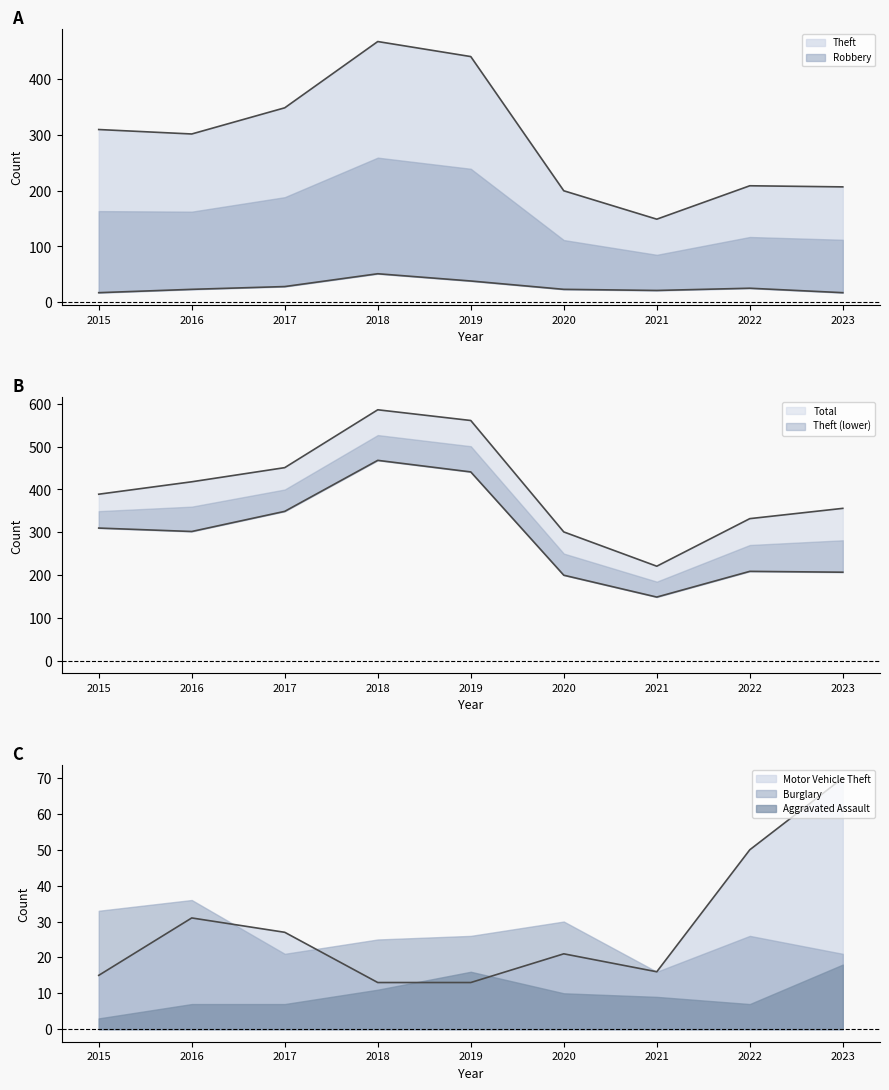

Is it true that Theft equals 209 at 2022?

True